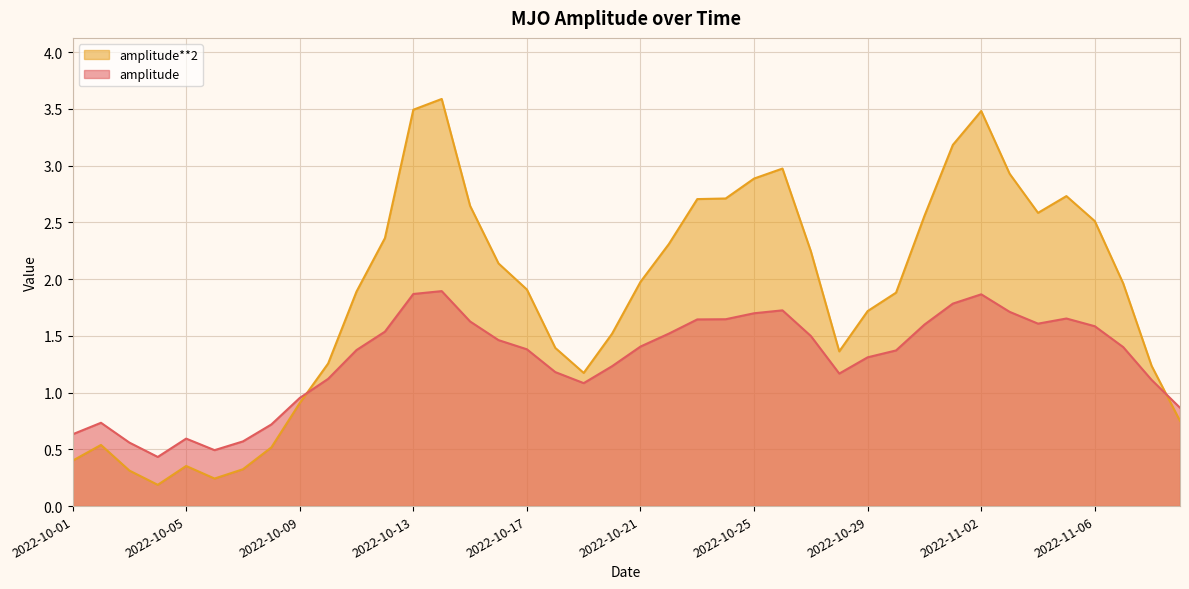

Reading left to right, list all the values displayed in this chart.

amplitude: 2022-10-01=0.6	2022-10-02=0.7	2022-10-03=0.6	2022-10-04=0.4	2022-10-05=0.6	2022-10-06=0.5	2022-10-07=0.6	2022-10-08=0.7	2022-10-09=1.0	2022-10-10=1.1	2022-10-11=1.4	2022-10-12=1.5	2022-10-13=1.9	2022-10-14=1.9	2022-10-15=1.6	2022-10-16=1.5	2022-10-17=1.4	2022-10-18=1.2	2022-10-19=1.1	2022-10-20=1.2	2022-10-21=1.4	2022-10-22=1.5	2022-10-23=1.6	2022-10-24=1.6	2022-10-25=1.7	2022-10-26=1.7	2022-10-27=1.5	2022-10-28=1.2	2022-10-29=1.3	2022-10-30=1.4	2022-10-31=1.6	2022-11-01=1.8	2022-11-02=1.9	2022-11-03=1.7	2022-11-04=1.6	2022-11-05=1.7	2022-11-06=1.6	2022-11-07=1.4	2022-11-08=1.1	2022-11-09=0.9
amplitude**2: 2022-10-01=0.4	2022-10-02=0.5	2022-10-03=0.3	2022-10-04=0.2	2022-10-05=0.4	2022-10-06=0.2	2022-10-07=0.3	2022-10-08=0.5	2022-10-09=0.9	2022-10-10=1.3	2022-10-11=1.9	2022-10-12=2.4	2022-10-13=3.5	2022-10-14=3.6	2022-10-15=2.6	2022-10-16=2.1	2022-10-17=1.9	2022-10-18=1.4	2022-10-19=1.2	2022-10-20=1.5	2022-10-21=2.0	2022-10-22=2.3	2022-10-23=2.7	2022-10-24=2.7	2022-10-25=2.9	2022-10-26=3.0	2022-10-27=2.2	2022-10-28=1.4	2022-10-29=1.7	2022-10-30=1.9	2022-10-31=2.6	2022-11-01=3.2	2022-11-02=3.5	2022-11-03=2.9	2022-11-04=2.6	2022-11-05=2.7	2022-11-06=2.5	2022-11-07=2.0	2022-11-08=1.2	2022-11-09=0.8